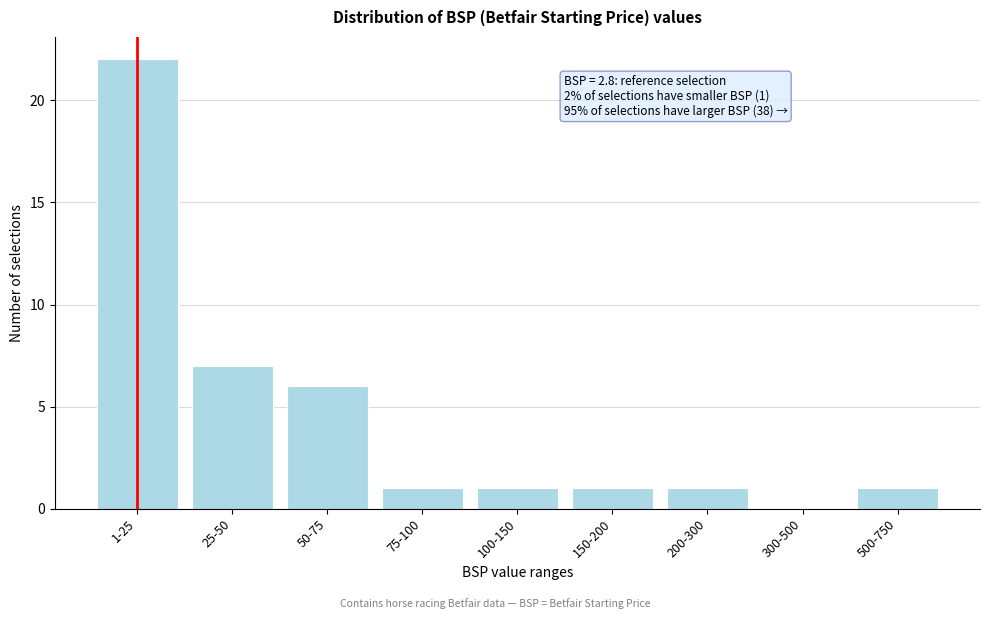

Reading right to left, list all the values displayed in this chart.

500-750=1	300-500=0	200-300=1	150-200=1	100-150=1	75-100=1	50-75=6	25-50=7	1-25=22